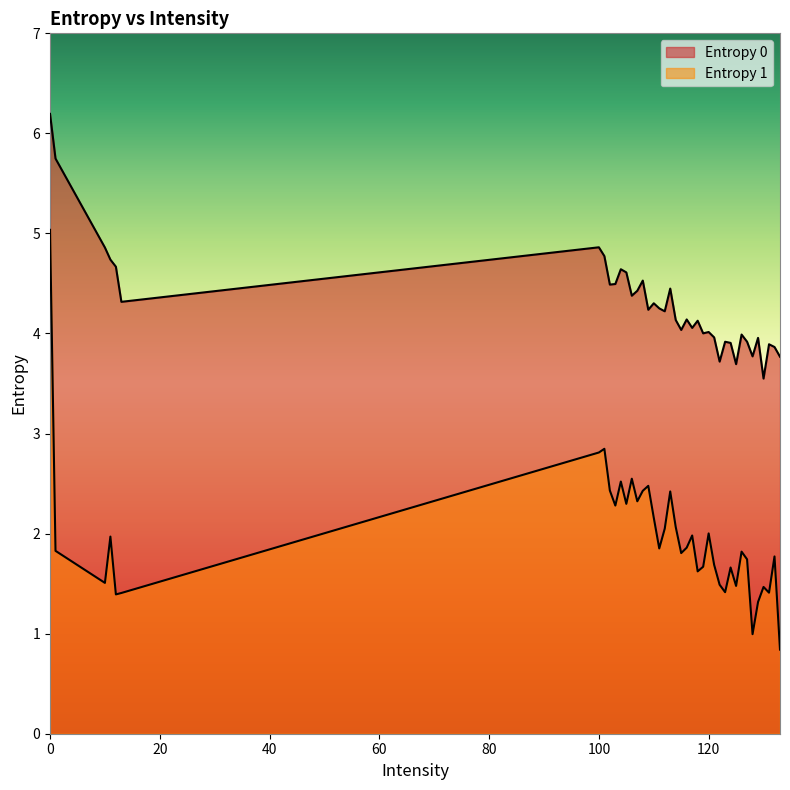

Does the chart have visible grid lines?

No